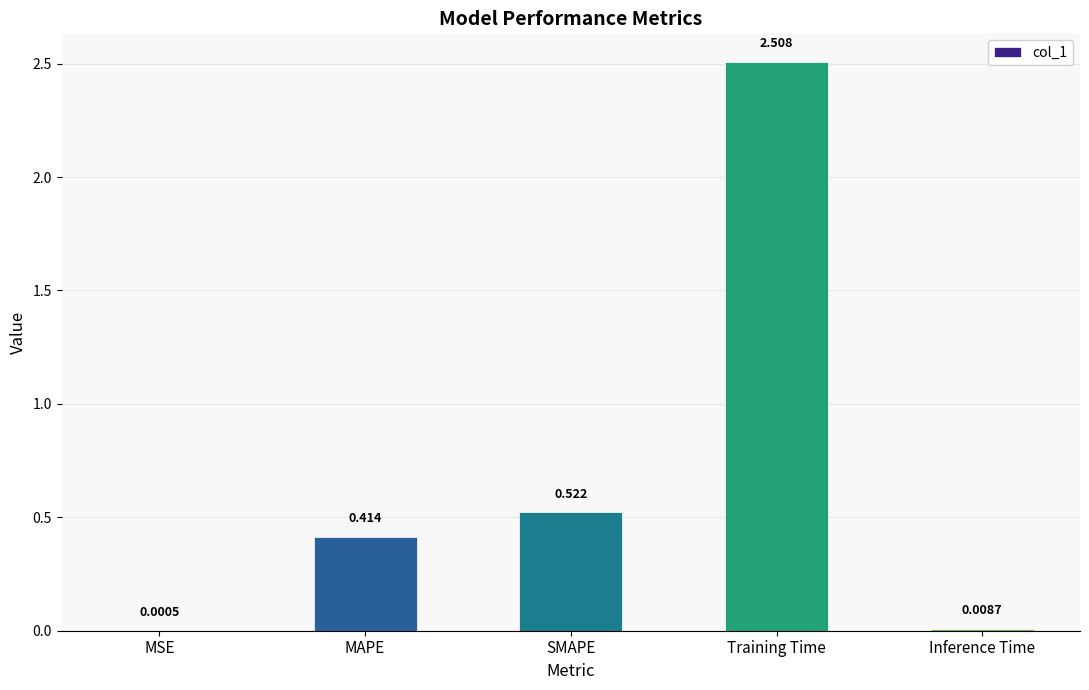

Where is the data nearest to the value 1?

SMAPE